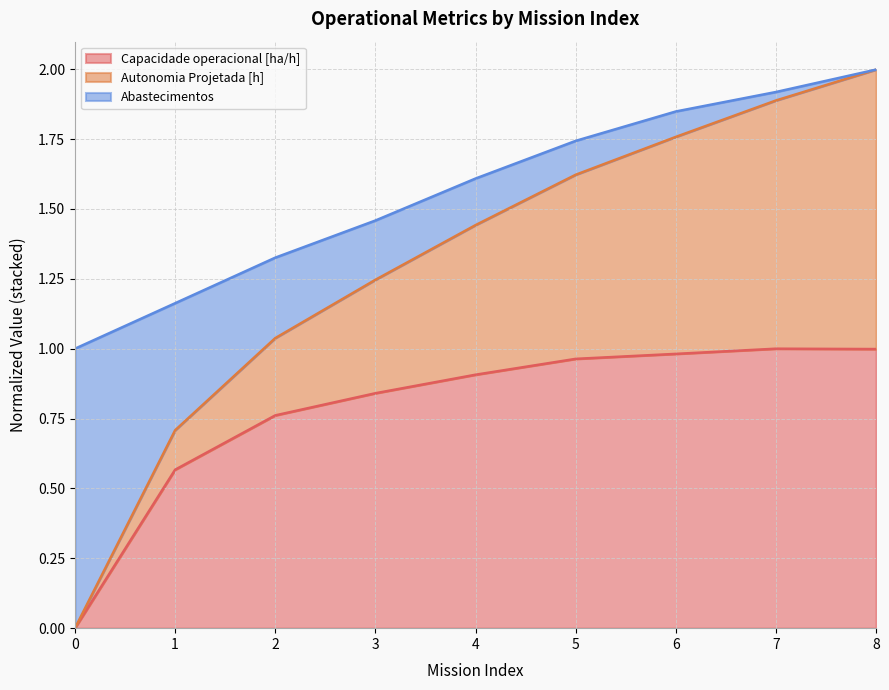

True or false: Capacidade operacional [ha/h] and Autonomia Projetada [h] cross at least once.

False